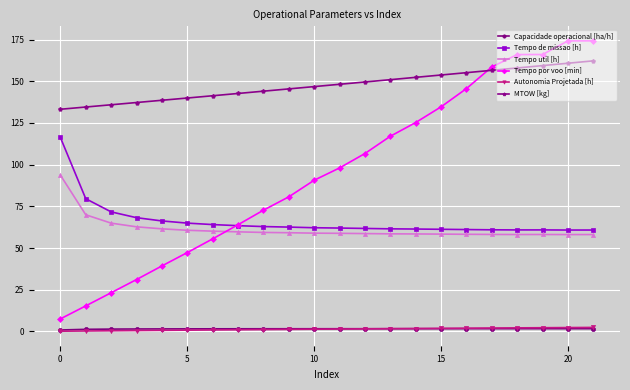

What is the value of the MTOW [kg] point at the 11th from the left?

146.8